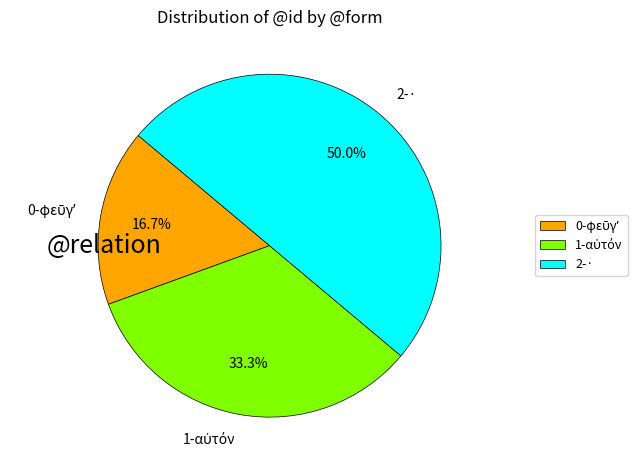

What is the largest slice in the pie chart?

2-·